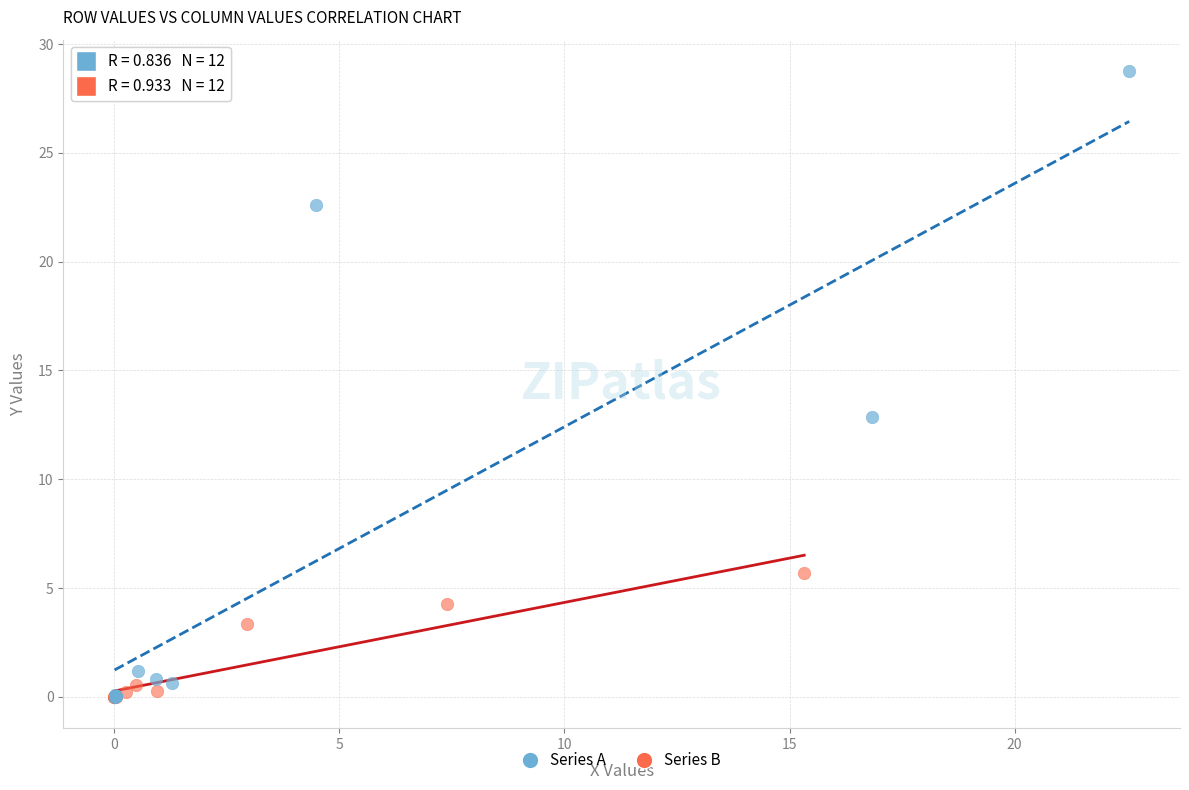

Which series has the largest Y range (max minus min)?

Series A